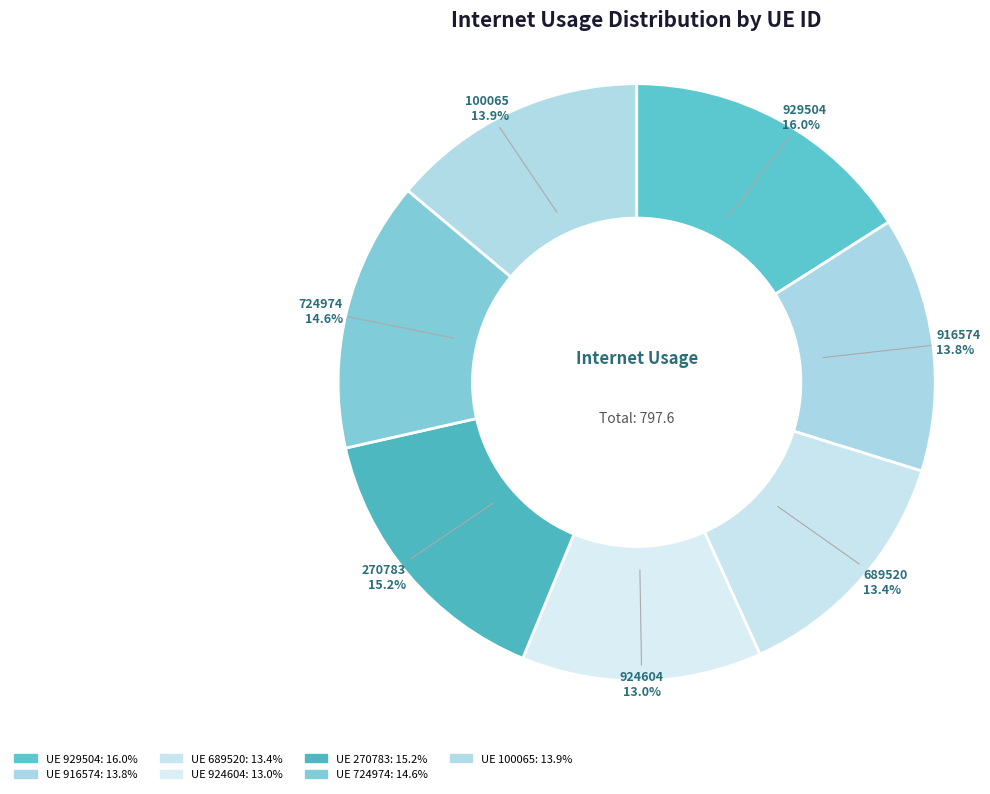

Count the number of slices in the pie.

7